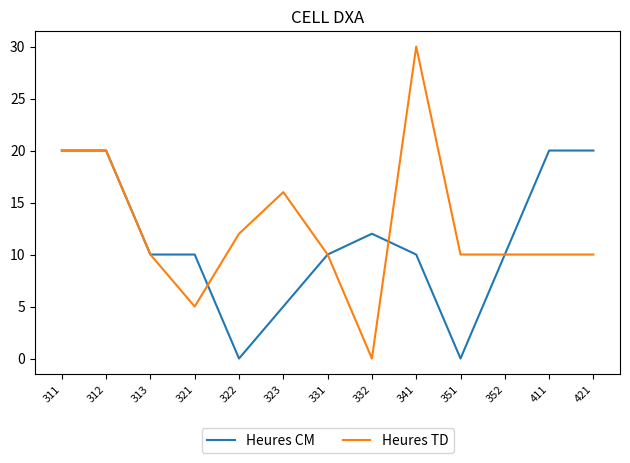

What is the sum of the Heures TD values at 313 and 312?

30